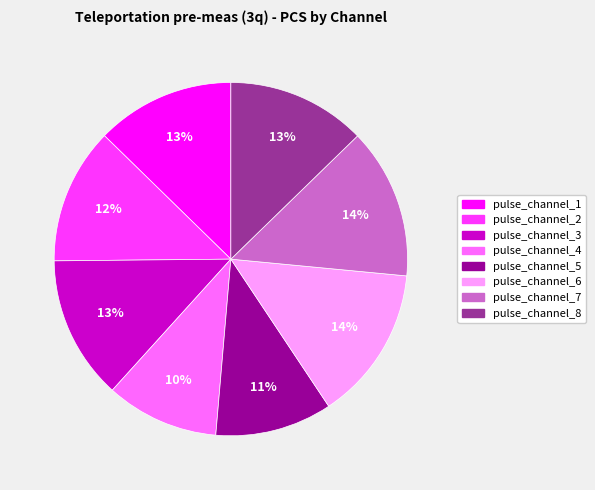

True or false: pulse_channel_5 accounts for 25% of the total.

False